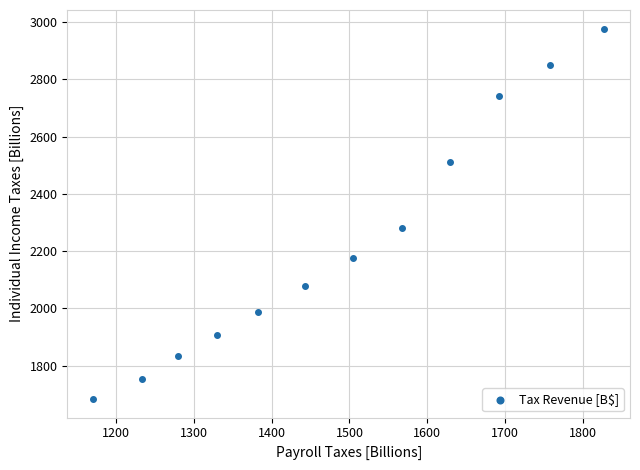

What Y value in the scatter plot is closest to 2330?

2281.0